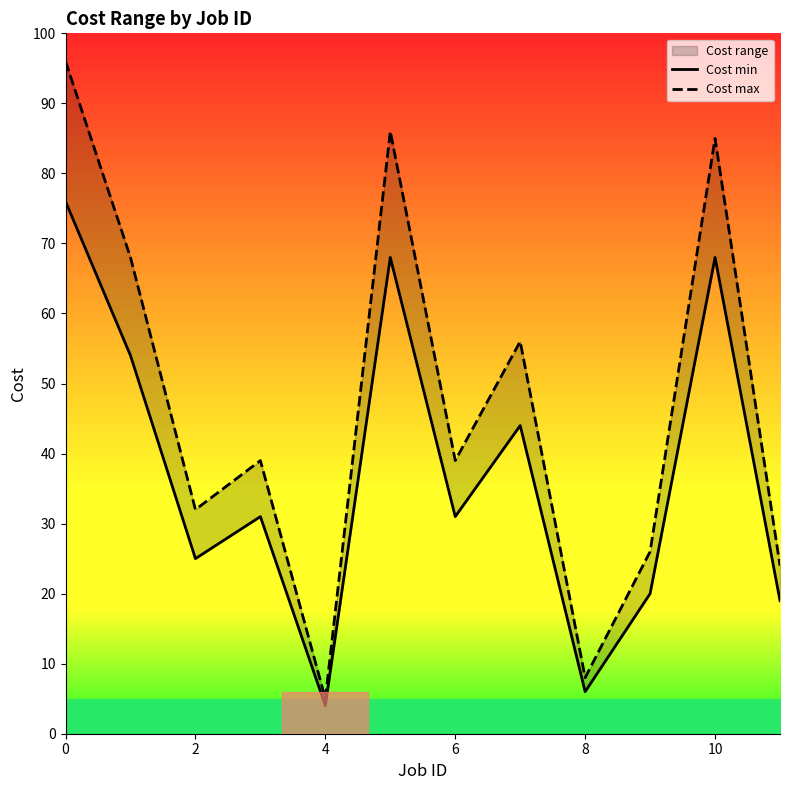

What is the approximate value of Cost min at 6?

31